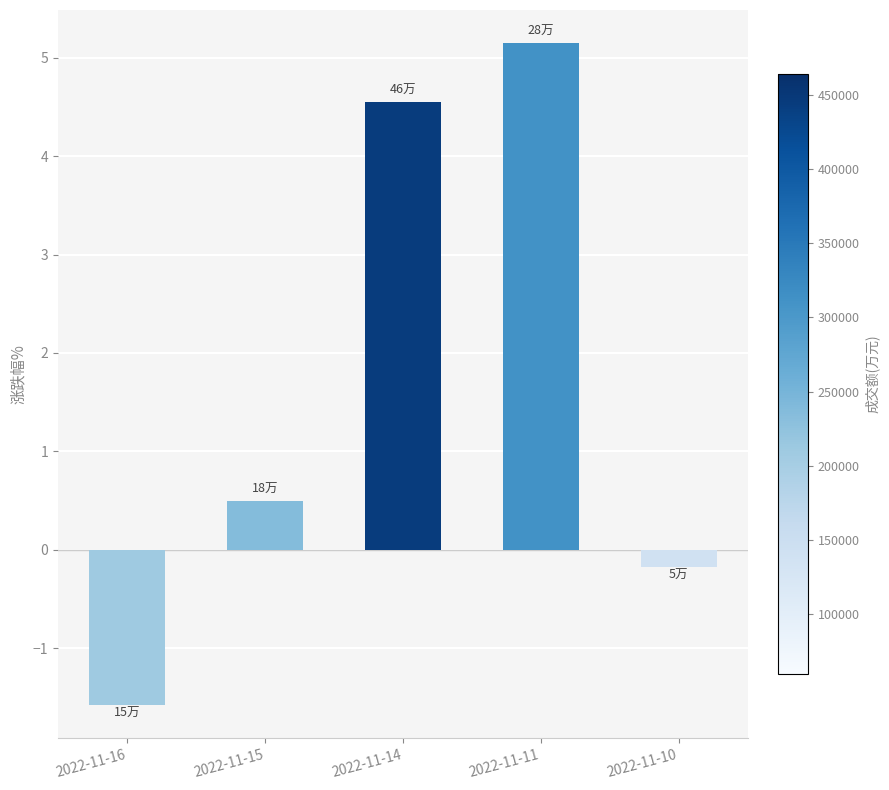

How many values are below zero?

2